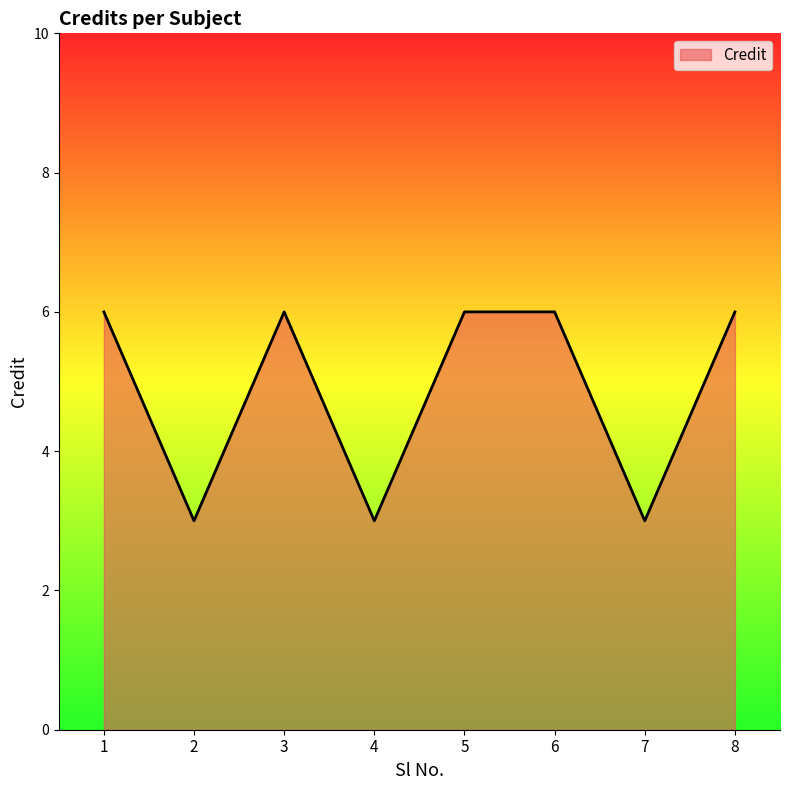

What is the difference between the maximum and second lowest values?

3